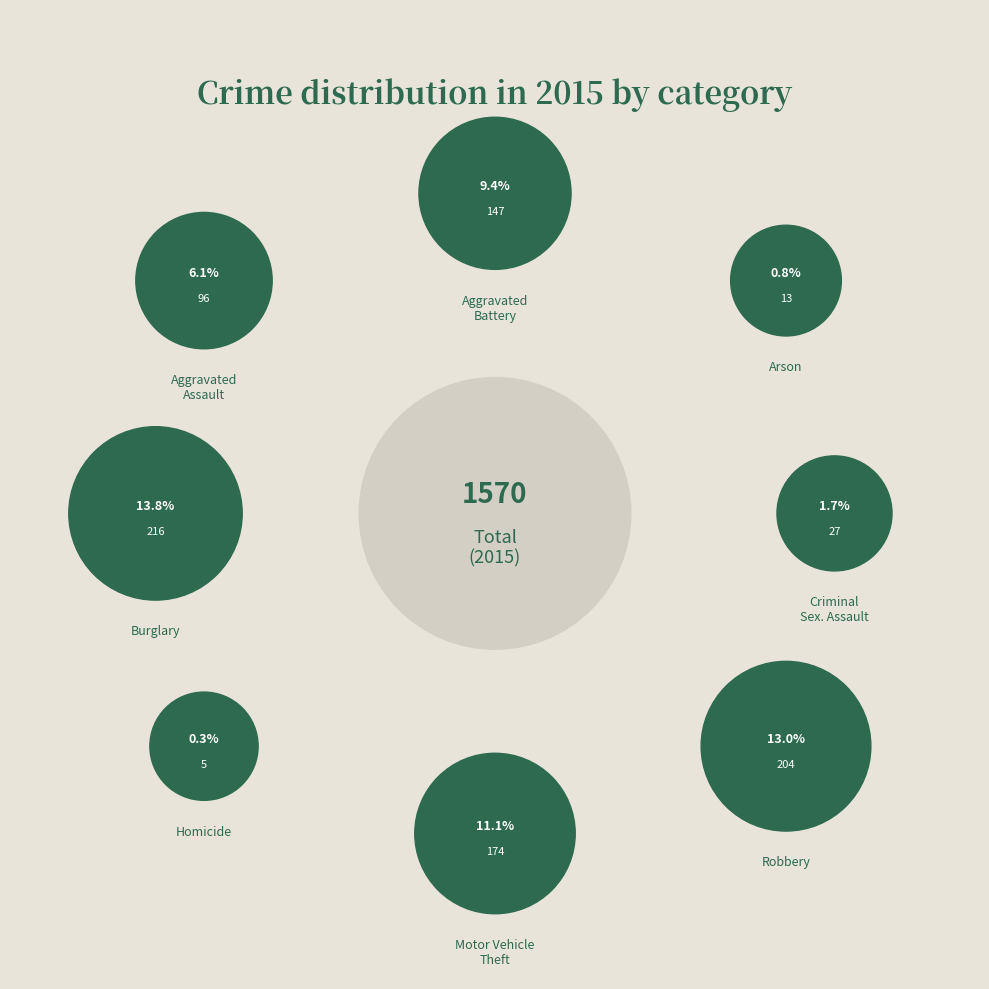

Is it true that Motor Vehicle Theft is 19% of the pie?

False